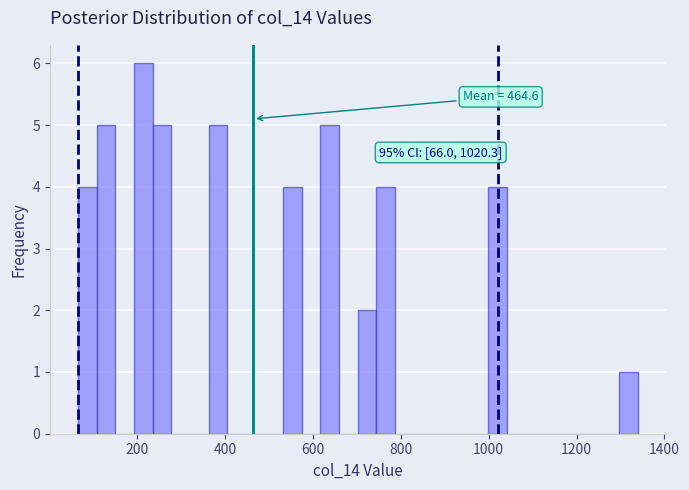

Around what value on the x-axis is the tallest bar? Give the approximate position of its centre, as read against the axis.

220